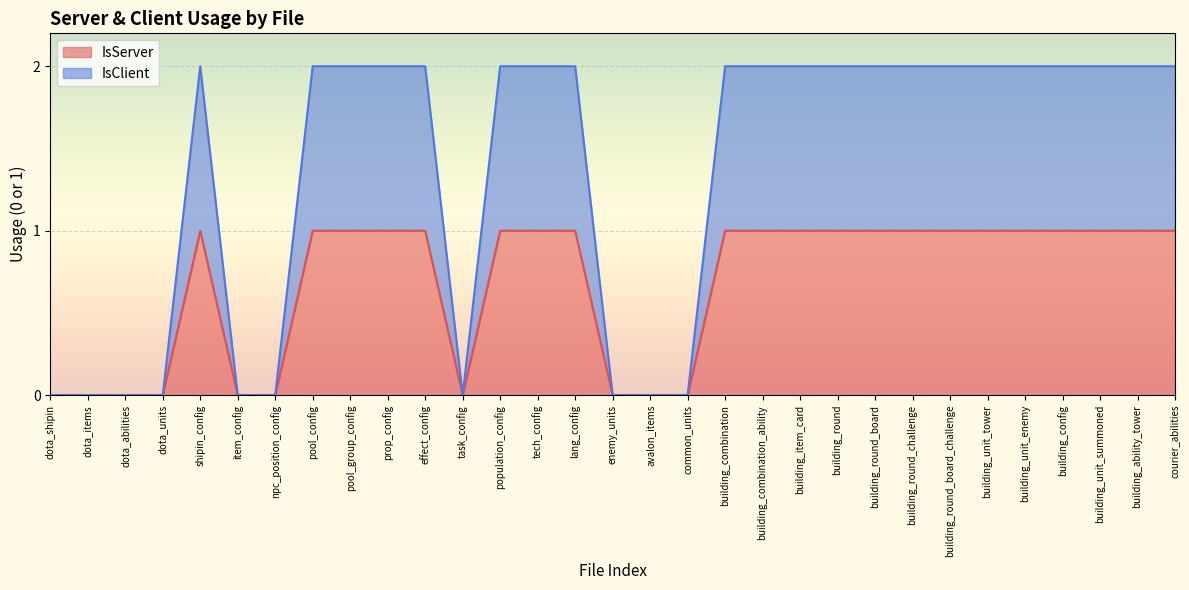

Which series has the largest range (max minus min)?

IsClient